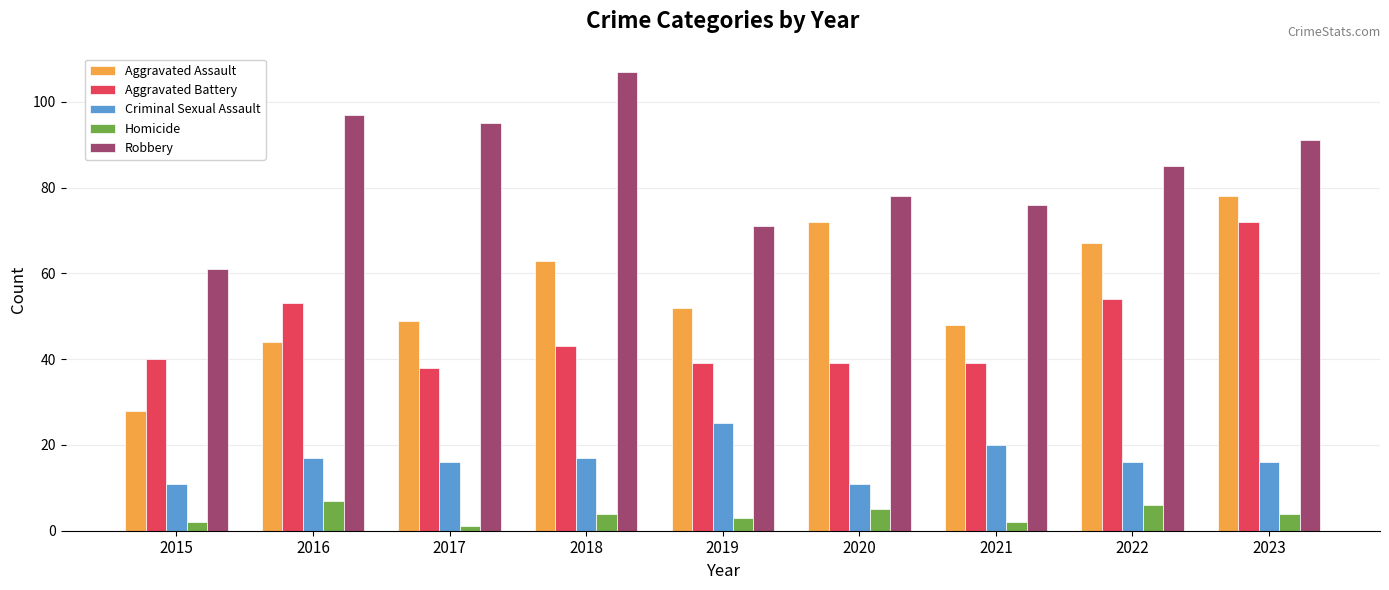

Reading left to right, transcribe all the data shown in this chart.

Aggravated Assault: 2015=28	2016=44	2017=49	2018=63	2019=52	2020=72	2021=48	2022=67	2023=78
Aggravated Battery: 2015=40	2016=53	2017=38	2018=43	2019=39	2020=39	2021=39	2022=54	2023=72
Criminal Sexual Assault: 2015=11	2016=17	2017=16	2018=17	2019=25	2020=11	2021=20	2022=16	2023=16
Homicide: 2015=2	2016=7	2017=1	2018=4	2019=3	2020=5	2021=2	2022=6	2023=4
Robbery: 2015=61	2016=97	2017=95	2018=107	2019=71	2020=78	2021=76	2022=85	2023=91